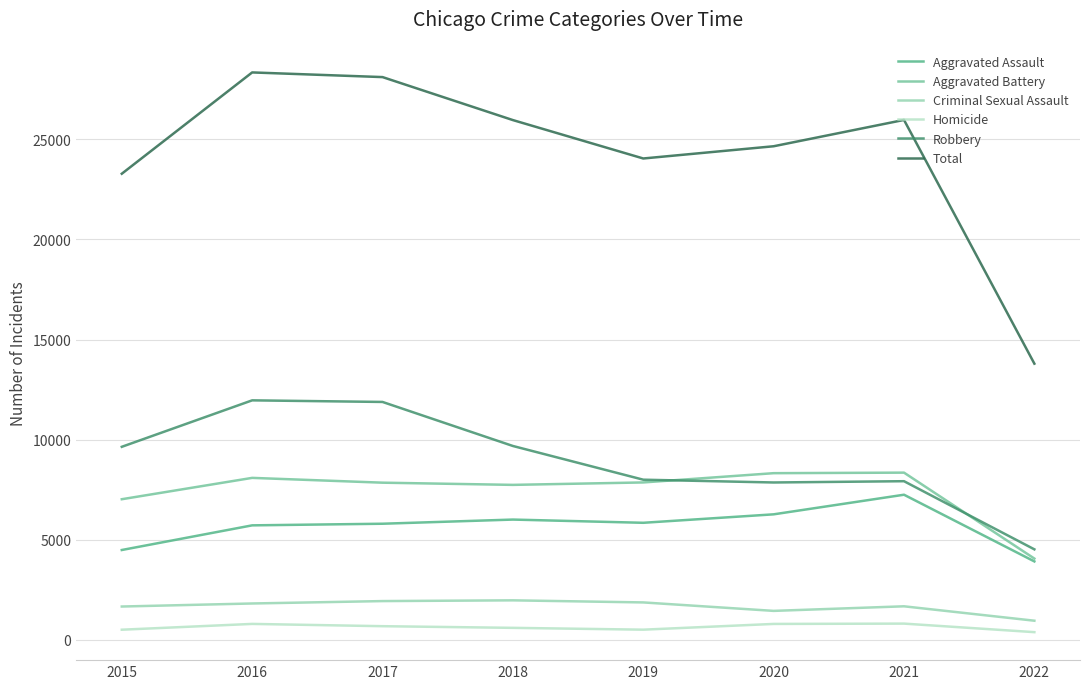

What is the highest value of the Criminal Sexual Assault series?

1964